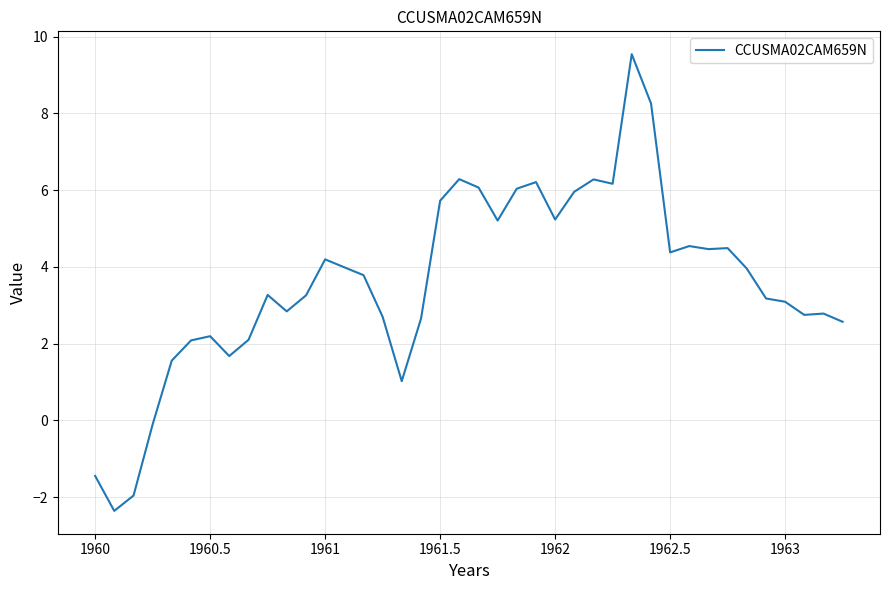

What is the greatest value displayed?

9.5